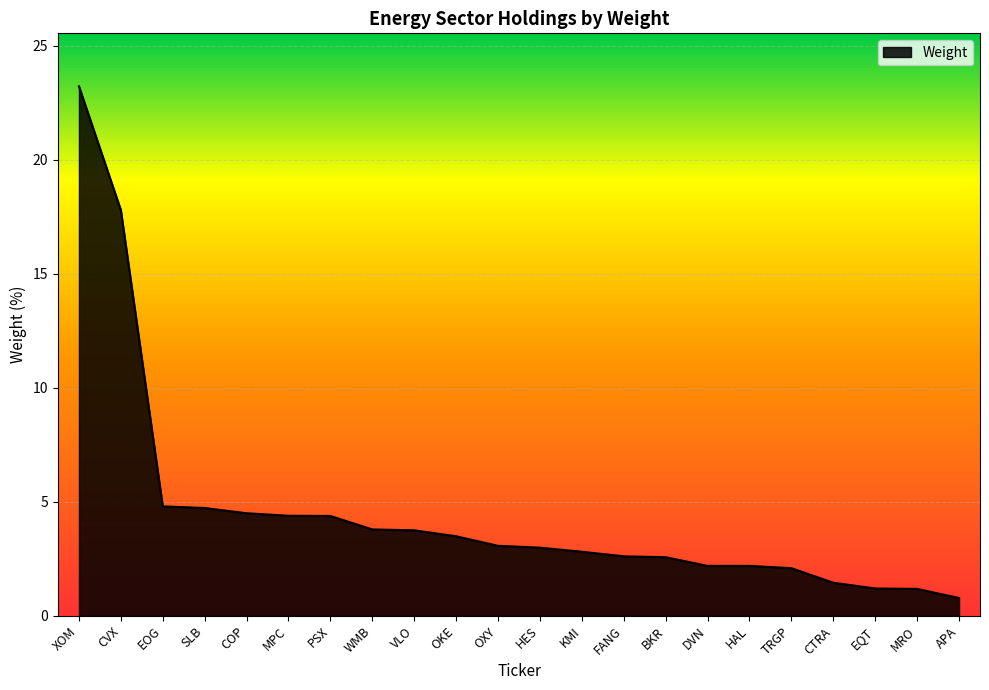

What is the smallest value displayed?

0.8